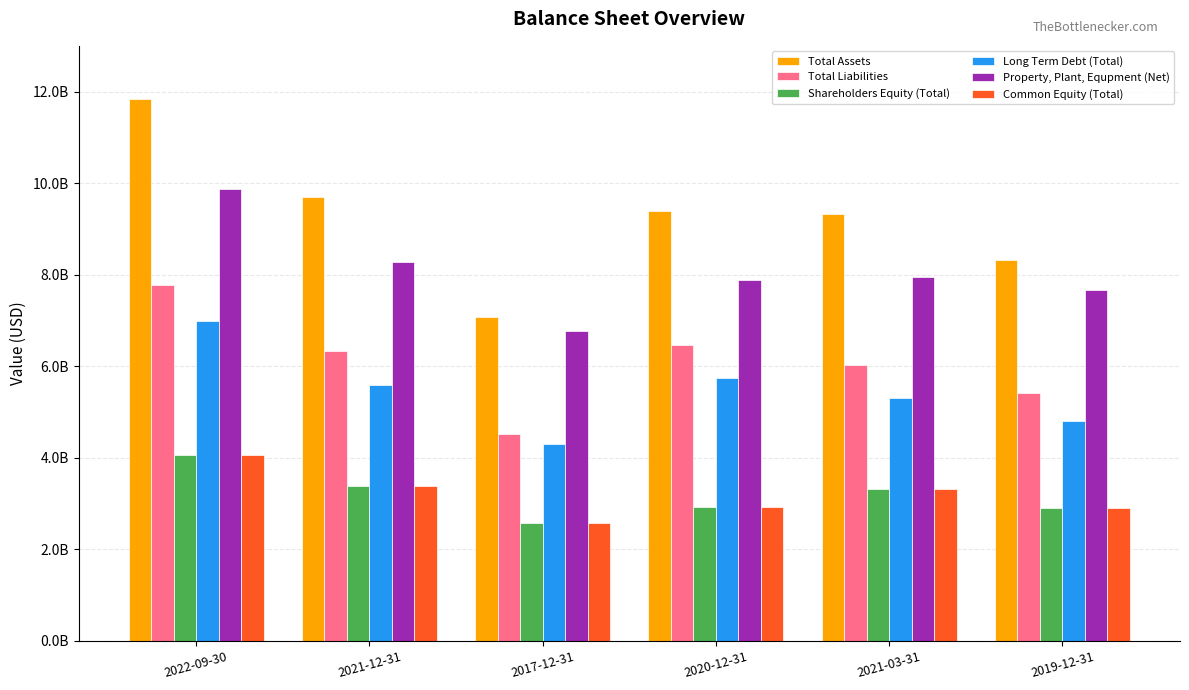

Which series has the largest total across all categories?

Total Assets